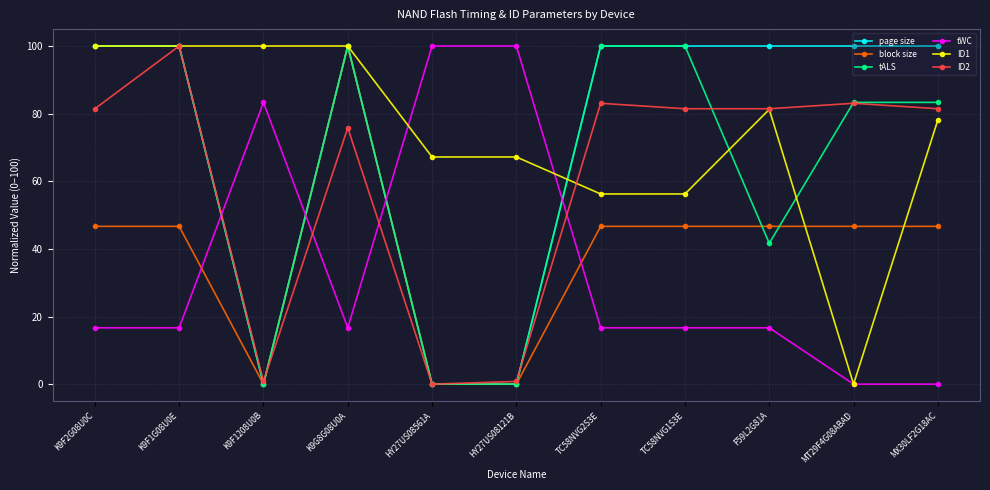

Where do tWC and ID2 first cross each other?

K9F1G08U0E and K9F1208U0B